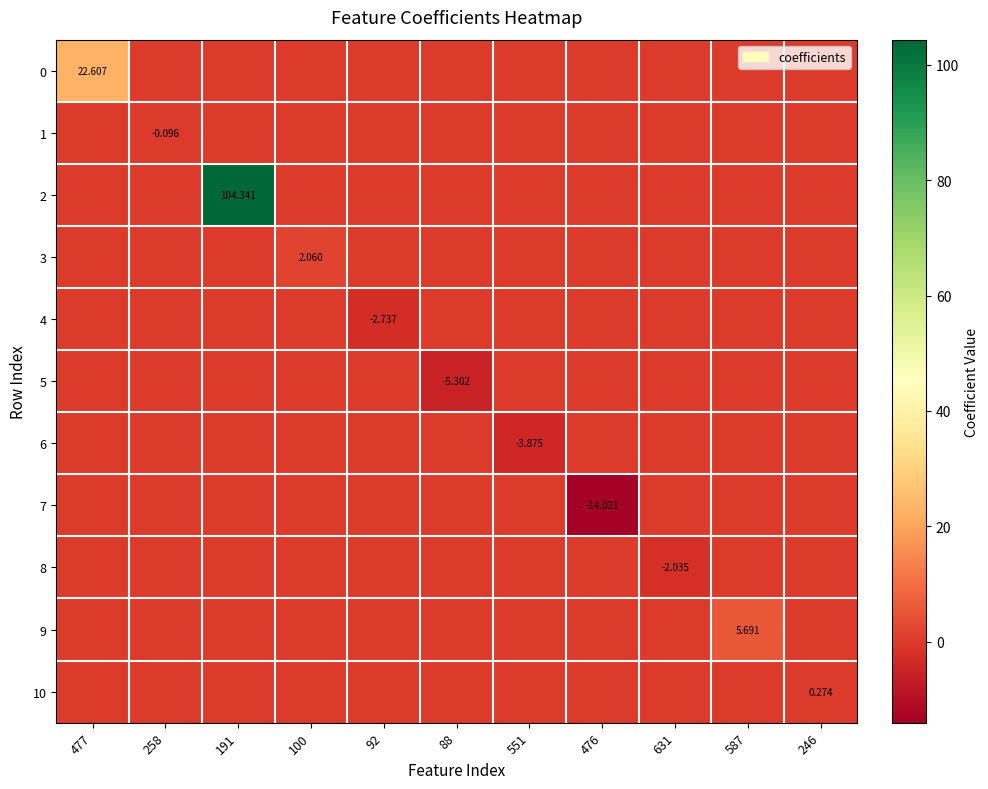

How many data points does each series have?

11